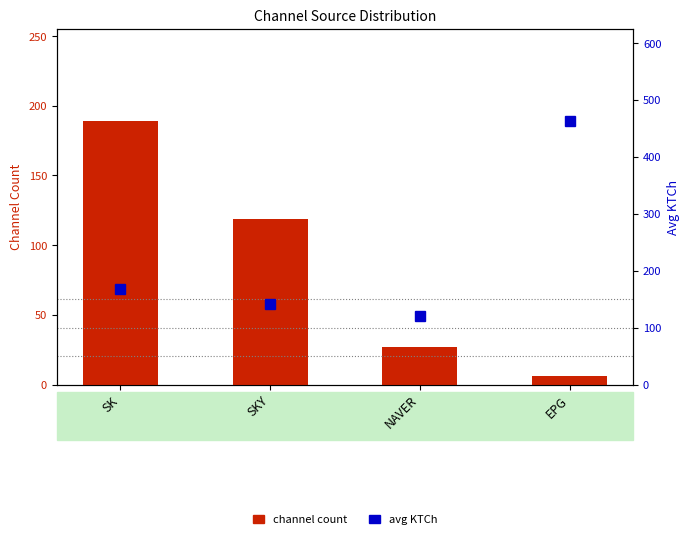

Reading left to right, list all the values displayed in this chart.

channel count: 189.0	119.0	27.0	6.0
avg KTCh: 168.3	142.1	120.5	463.0